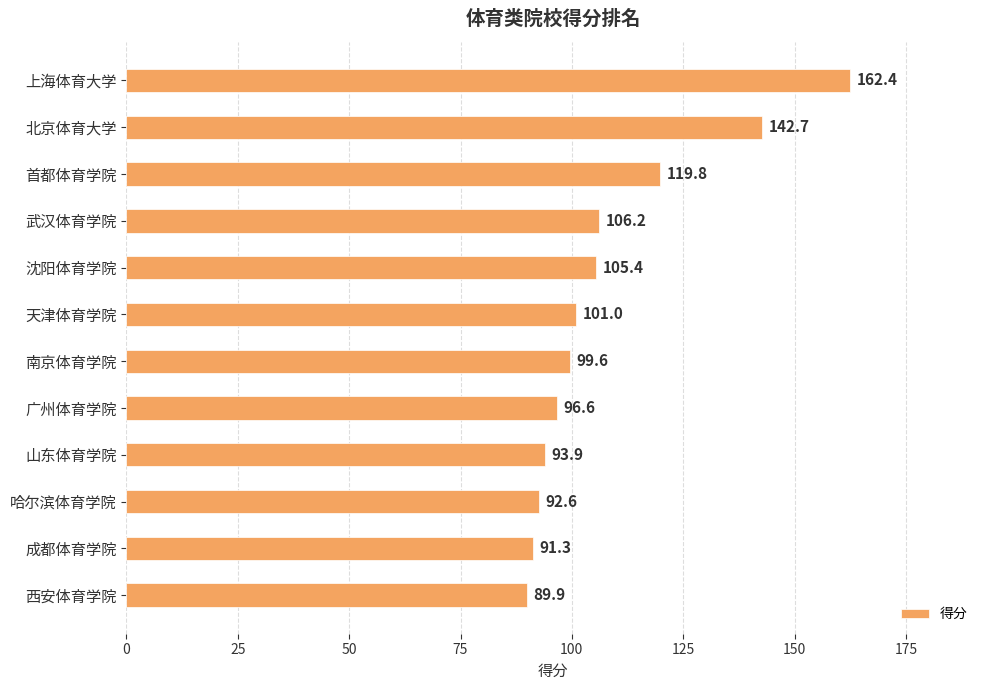

What is the smallest value displayed?

89.9